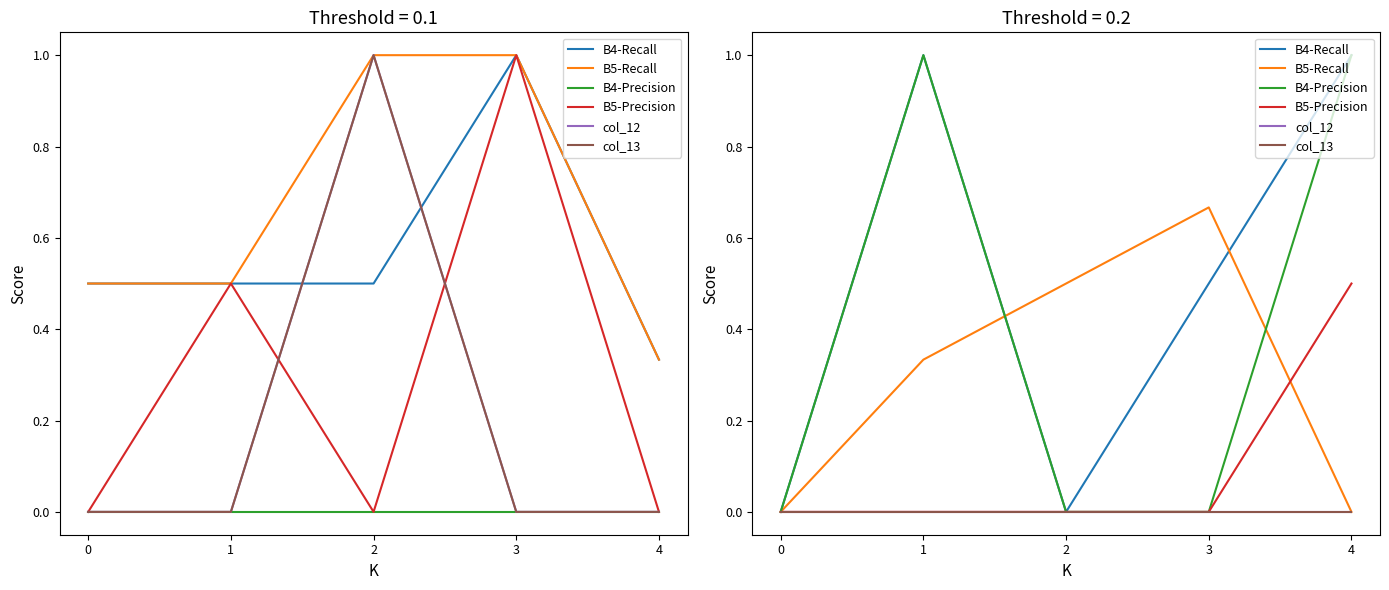

What is the difference between the B5-Recall values at 2 and 4?

0.5